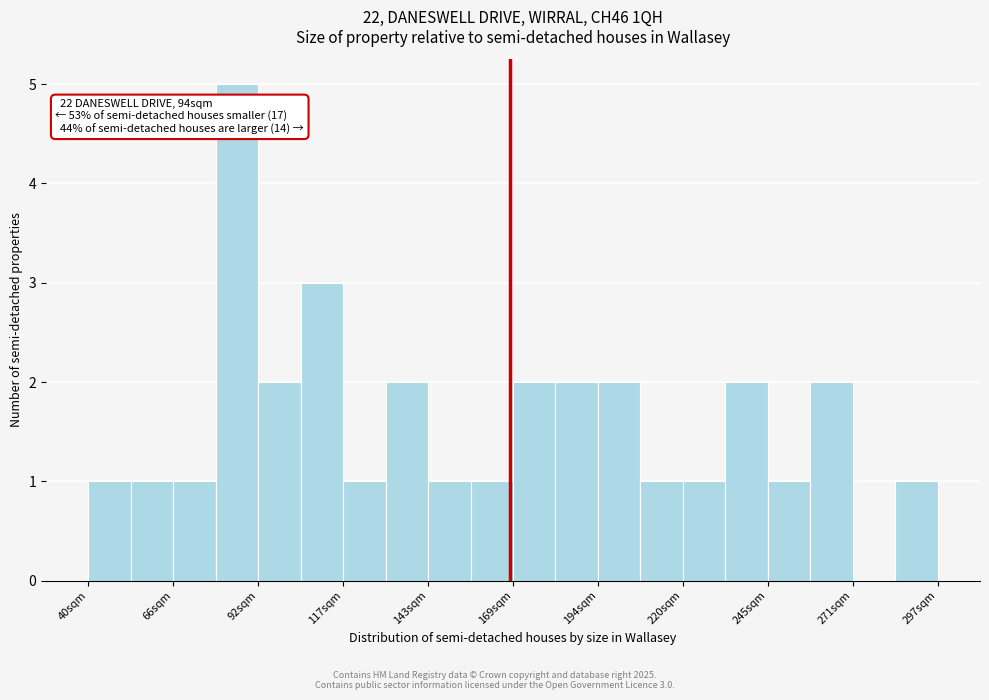

Around what value on the x-axis is the tallest bar? Give the approximate position of its centre, as read against the axis.

85